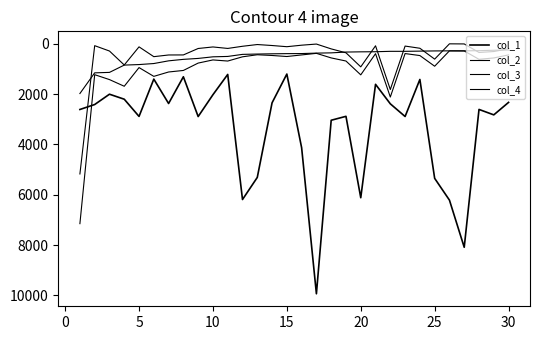

How many lines are shown in the chart?

4